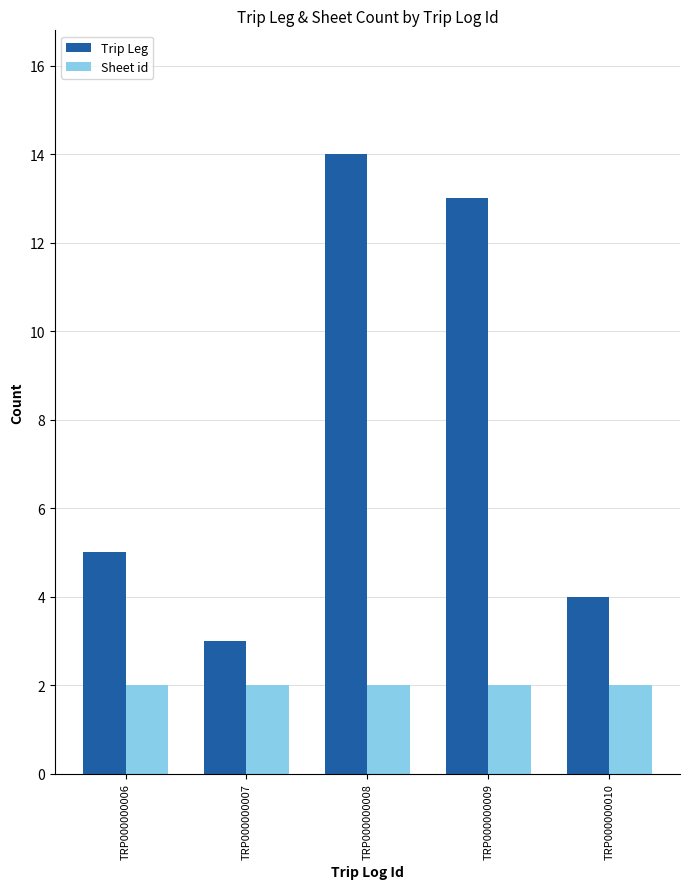

How many values in the Trip Leg series are below 5?

2